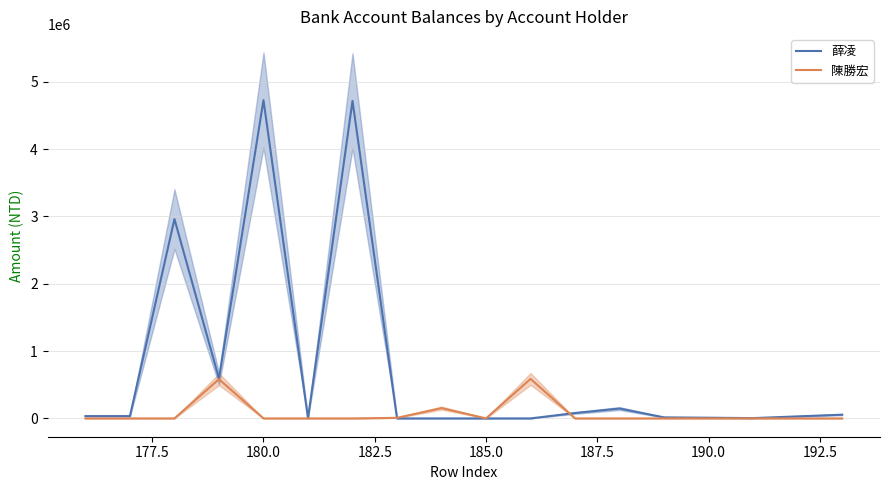

Rank the series by their average value, from highest to lowest.

薛凌, 陳勝宏